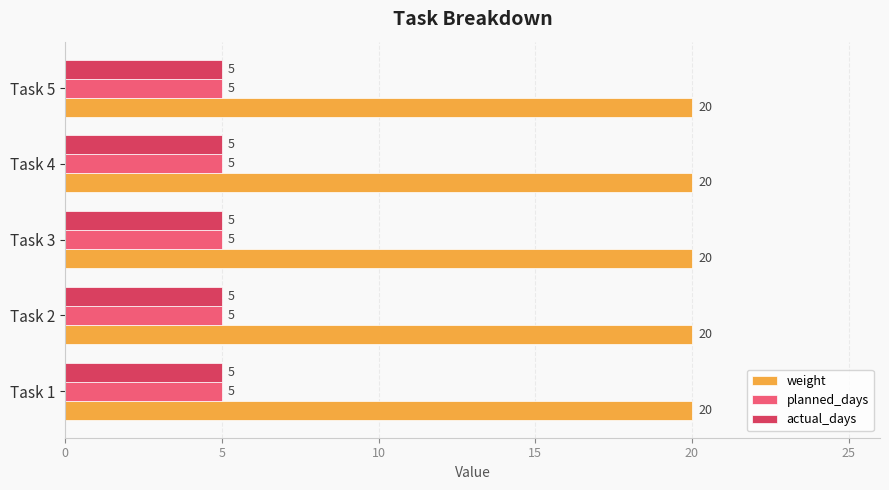

What is the difference between the highest and lowest values at Task 4?

15